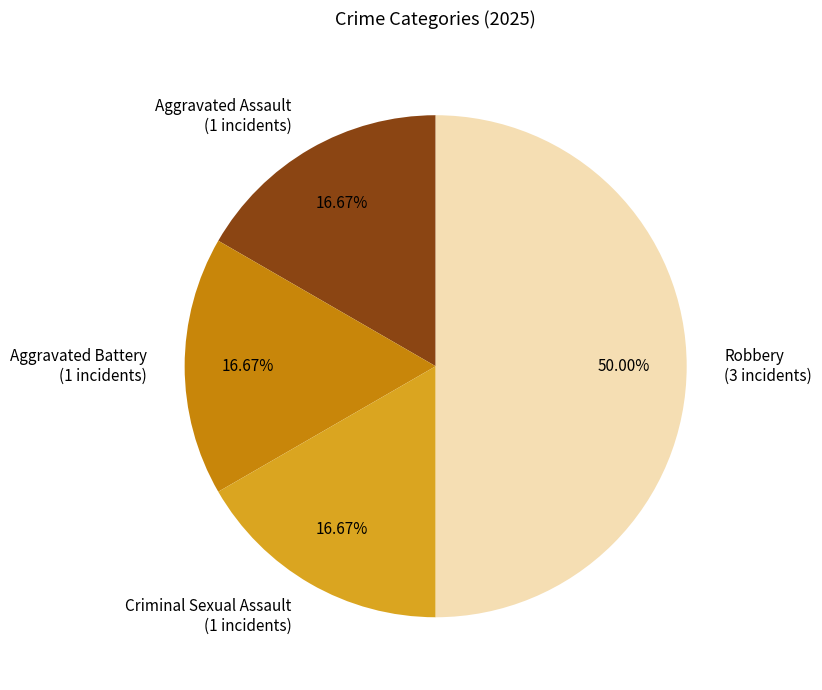

Combined, do Robbery and Aggravated Battery account for over 50%?

Yes